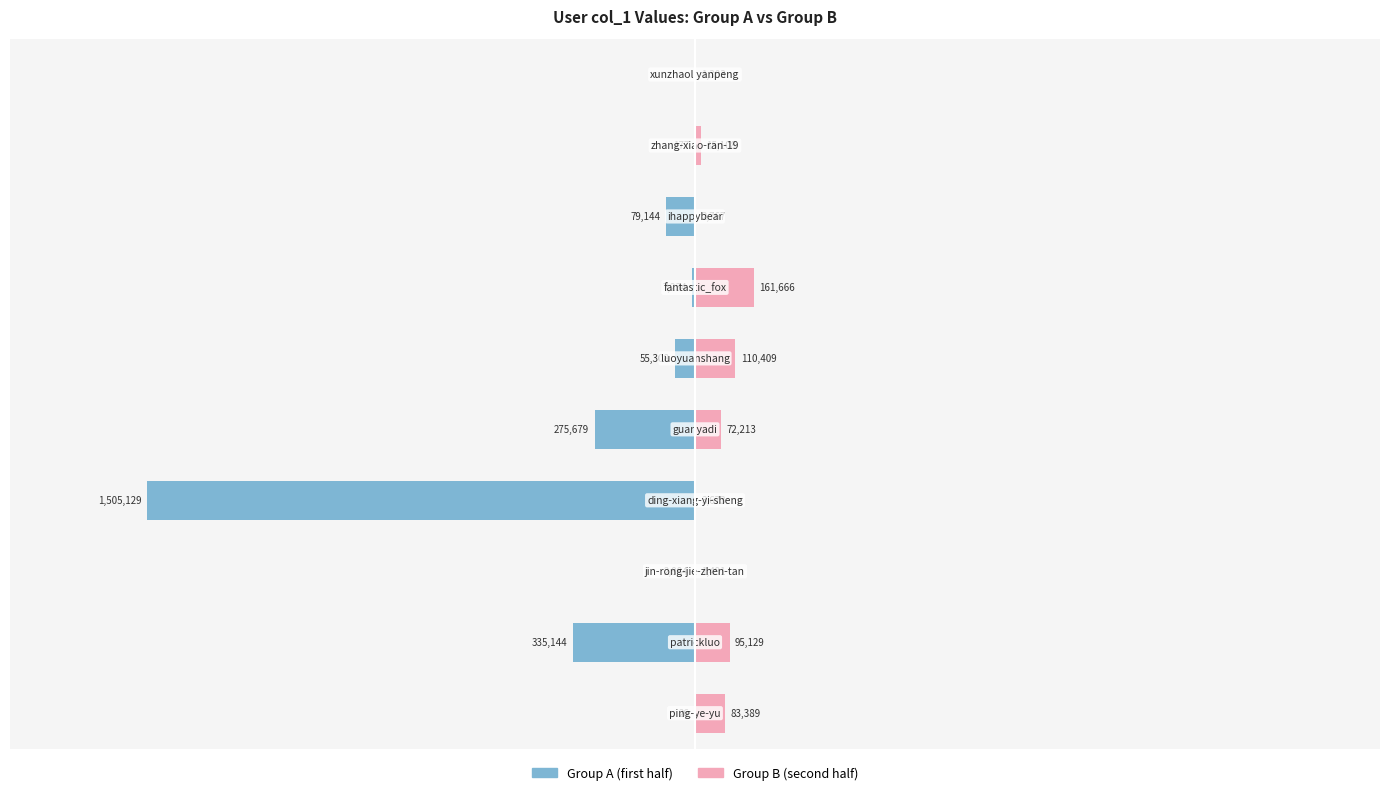

What is the value of the Group B (second half) bar at the 5th from the left?

72213